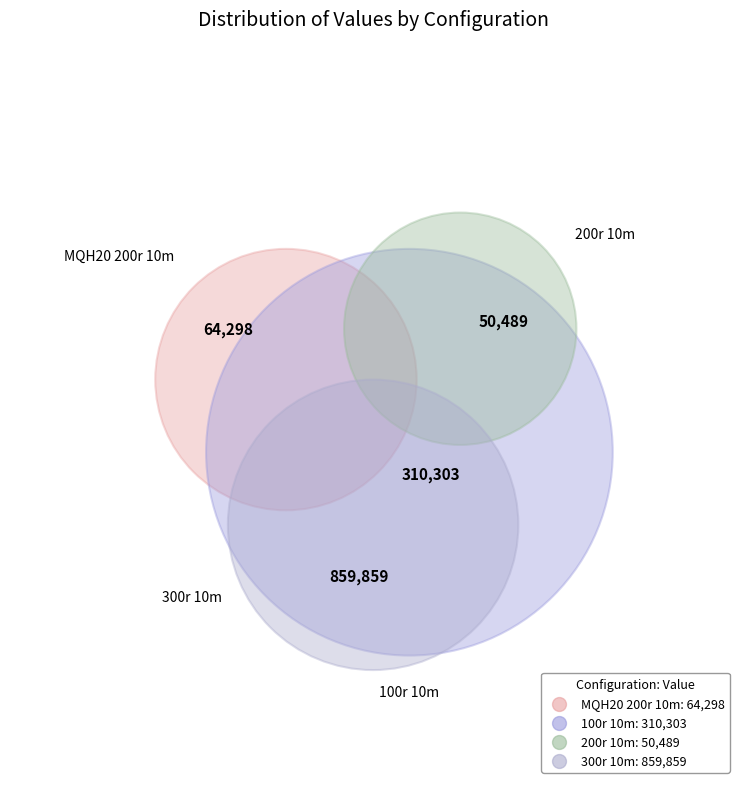

Does 200r 10m account for over 50% of the chart?

No